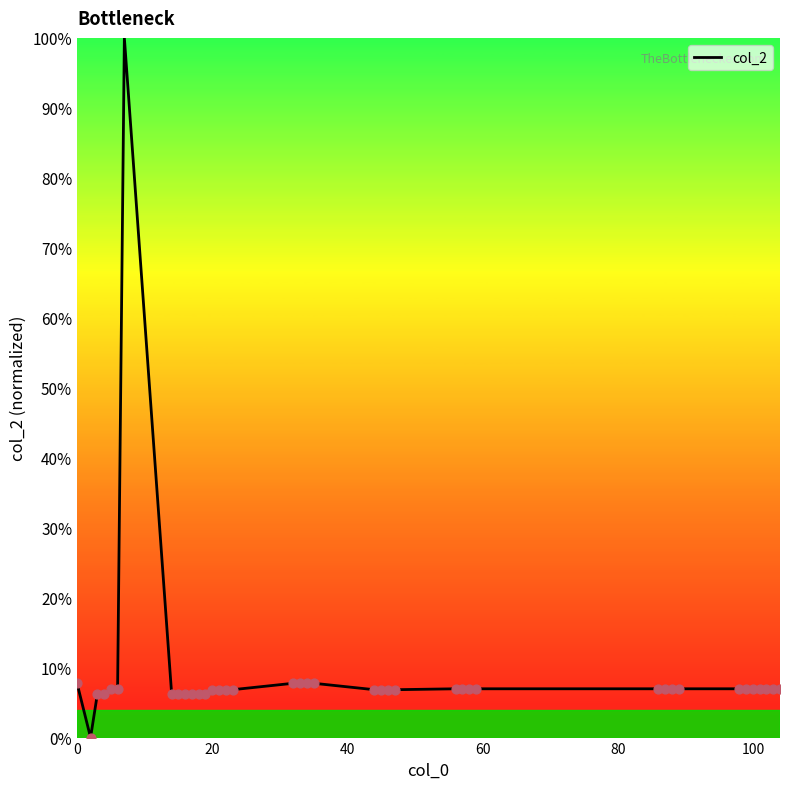

What is the difference between the maximum and minimum values?

100.0